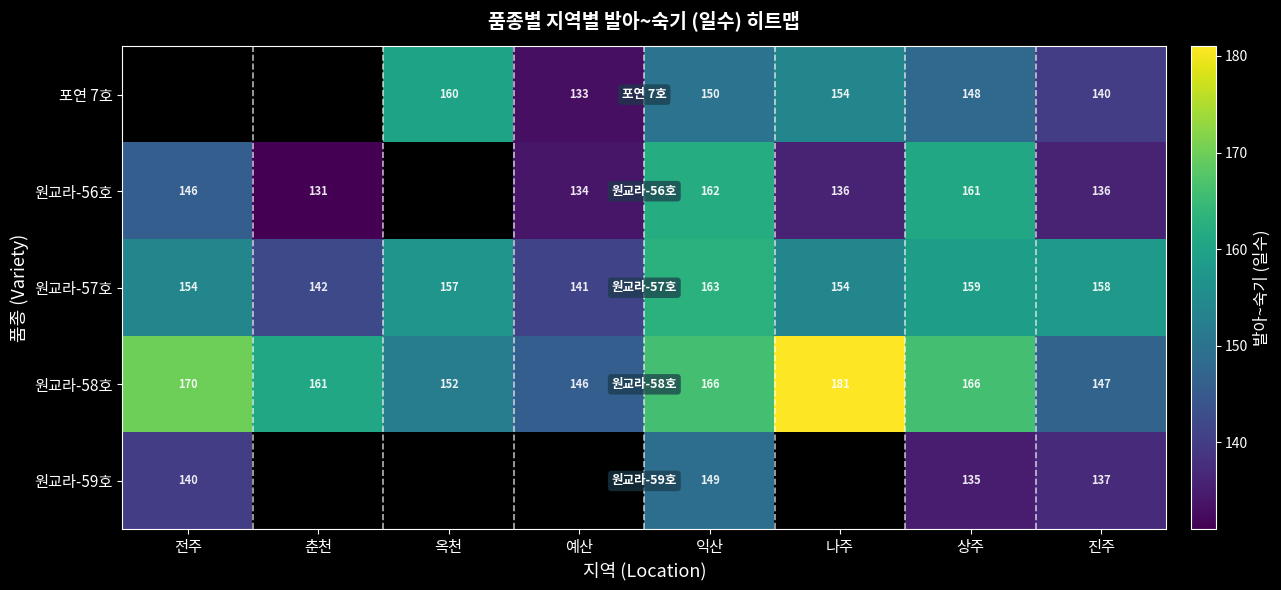

Read the 원교라-57호 value at 예산.

141